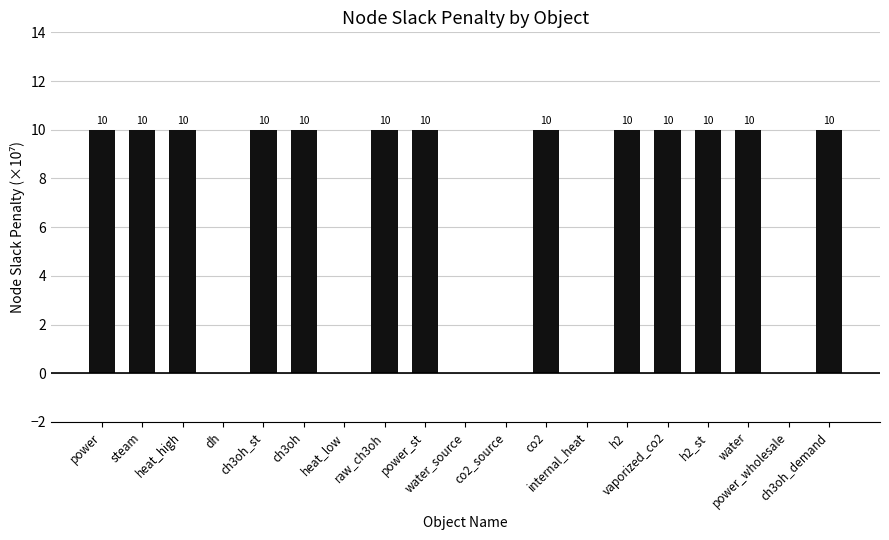

What is the sum of all values?

130